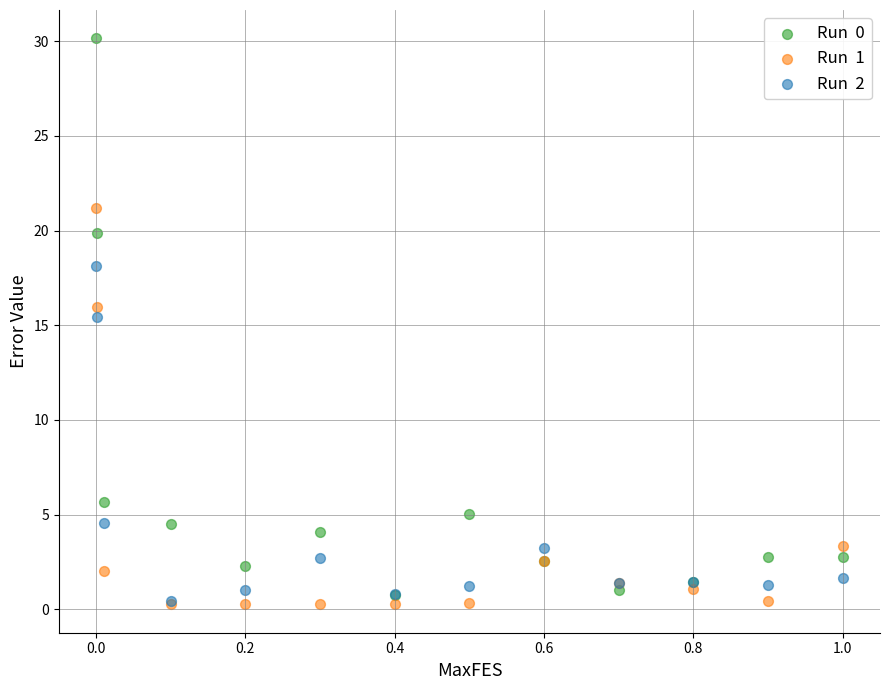

Across all series, what Y value is closest to 15?

15.5